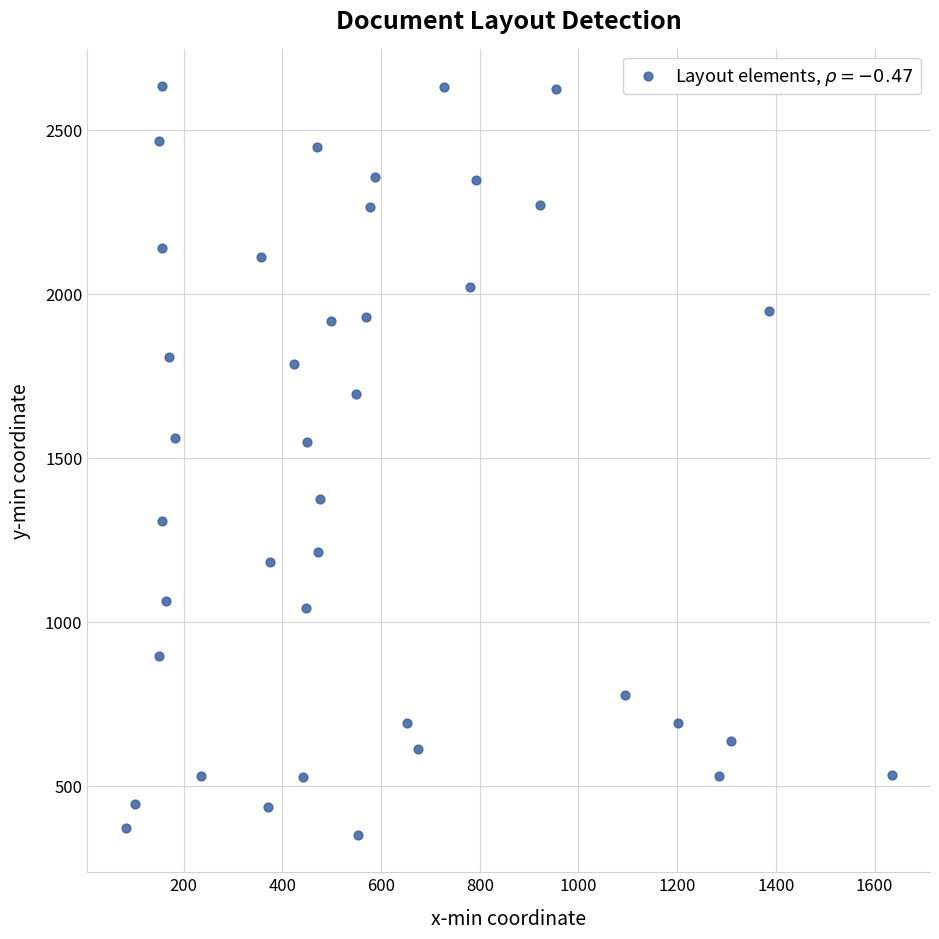

What is the range of Y values (max minus min)?

2281.0